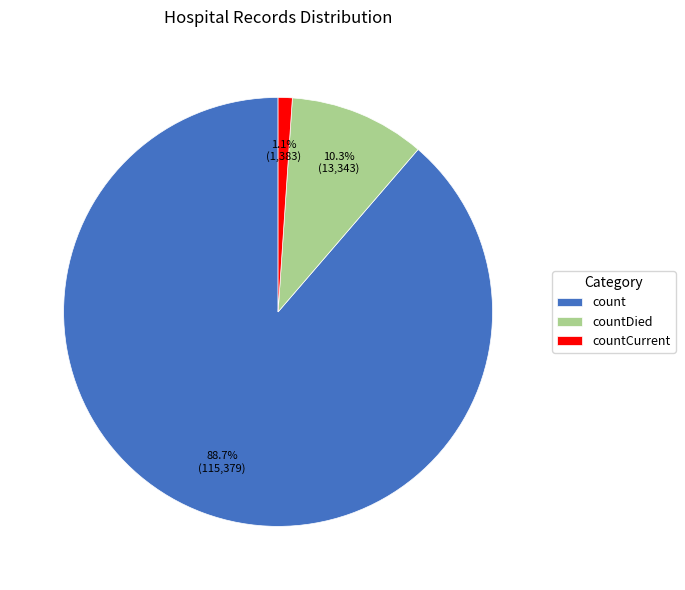

How many segments does this pie chart have?

3